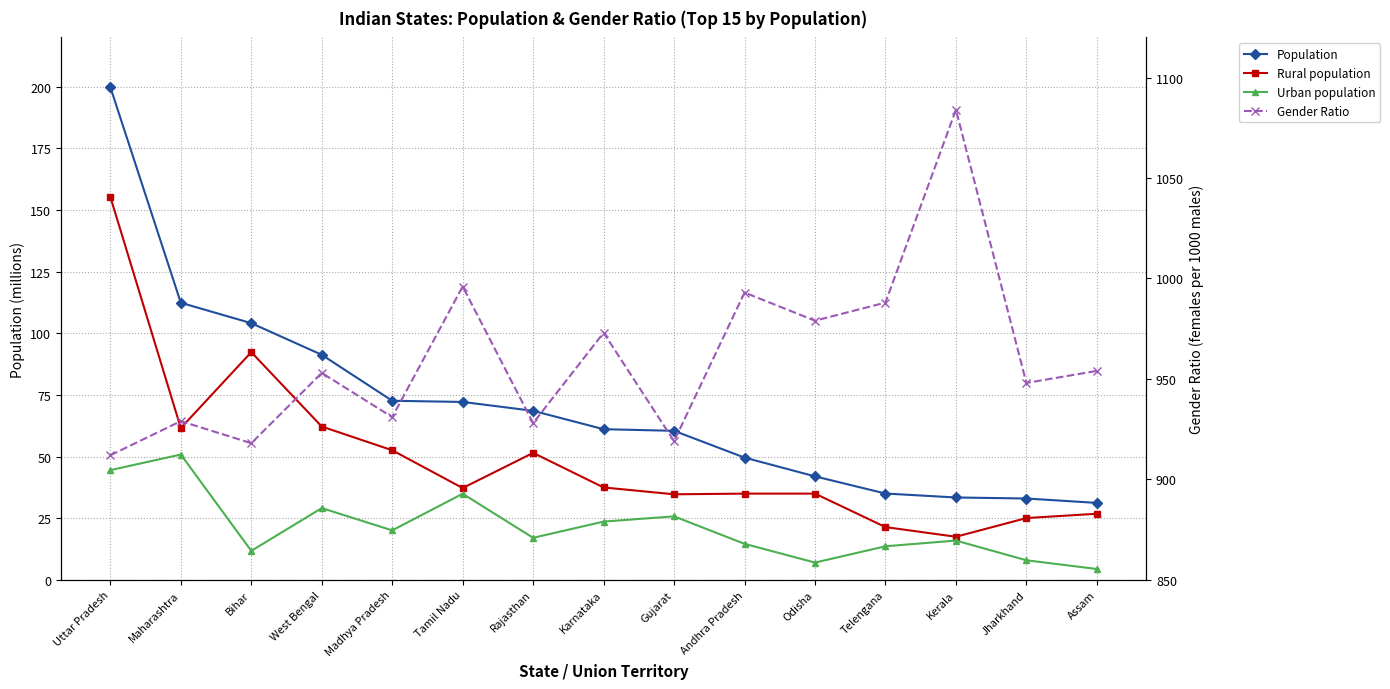

What is the greatest value displayed?

1084.0